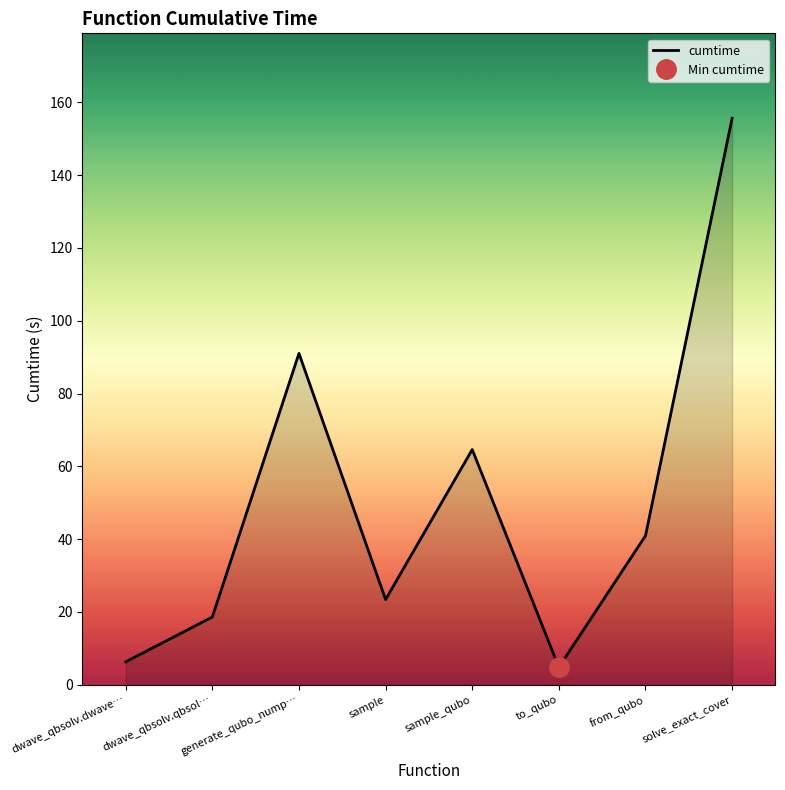

The value at dwave_qbsolv.dwave… is 6.3. True or false?

True